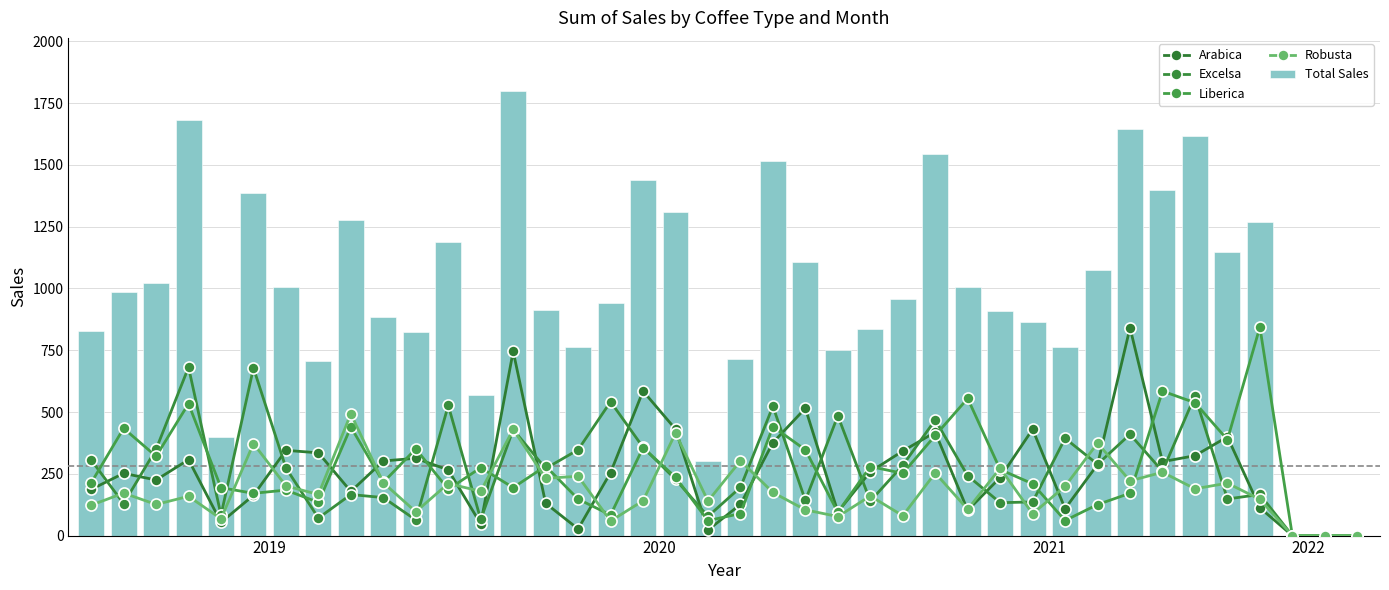

True or false: Liberica has a value of 83.4 at 16.

True